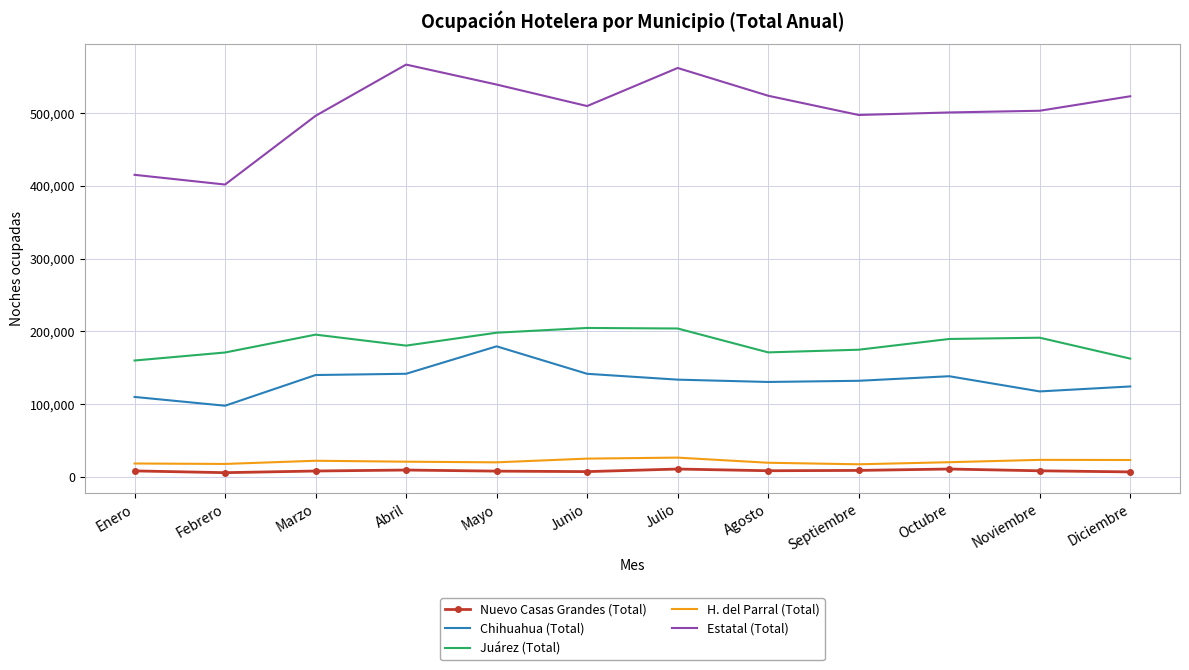

What is the sum of the Chihuahua (Total) values at Mayo and Junio?

320827